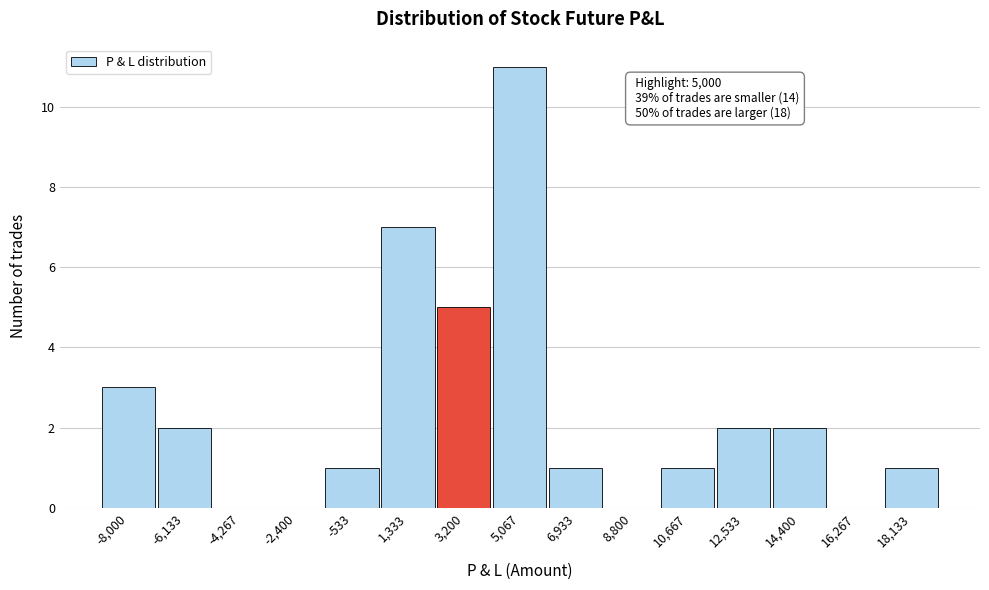

Reading right to left, what are all the values shown in this chart?

18,133=1	16,267=0	14,400=2	12,533=2	10,667=1	8,800=0	6,933=1	5,067=11	3,200=5	1,333=7	-533=1	-2,400=0	-4,267=0	-6,133=2	-8,000=3